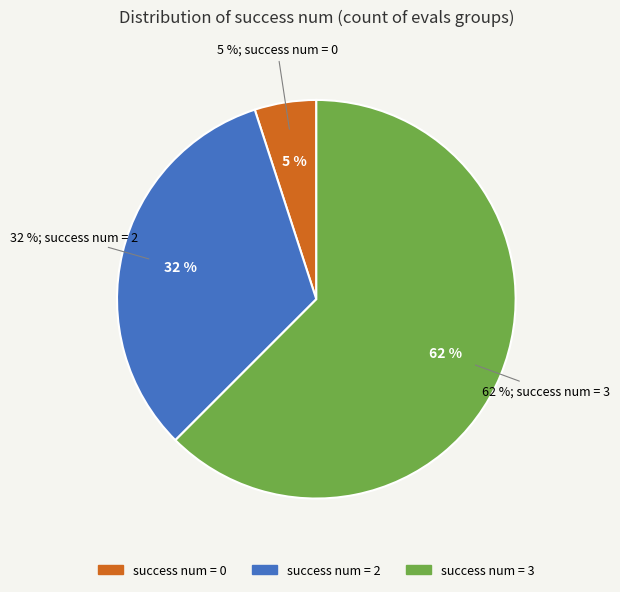

What is the total percentage of success num 3 and success num 0?

67.5%